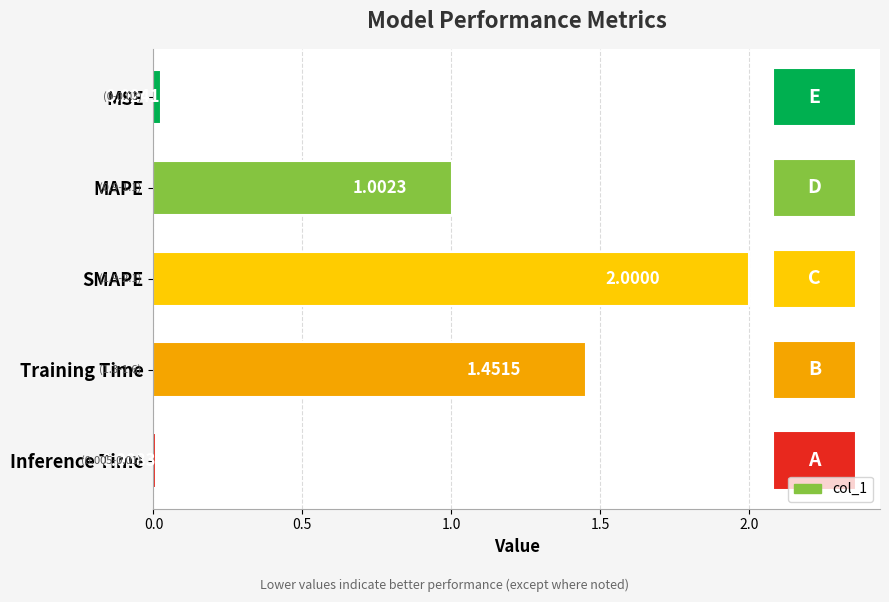

At which label is the value closest to 1?

MAPE